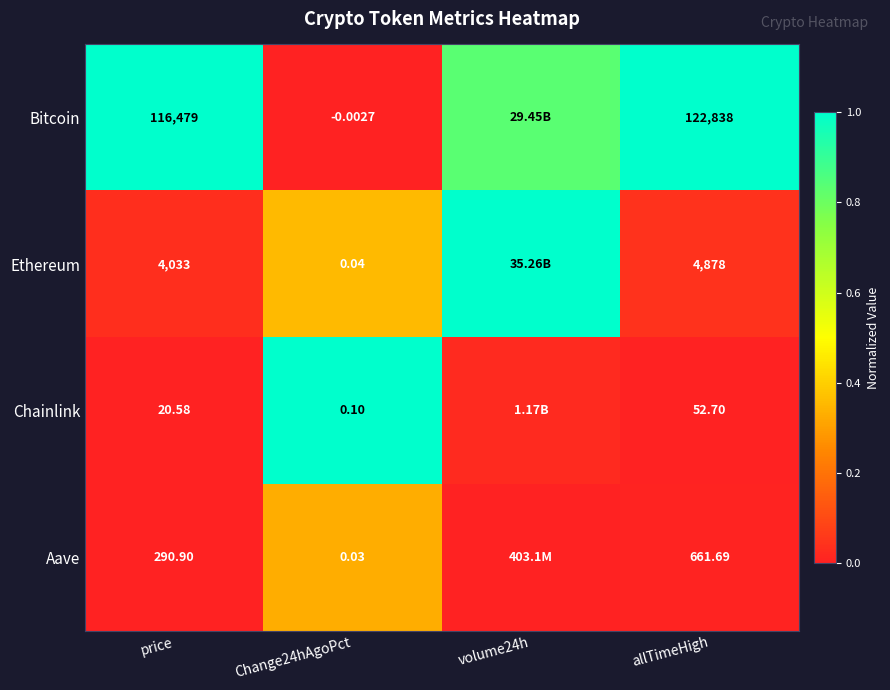

At which category is the sum across all series the highest?

volume24h